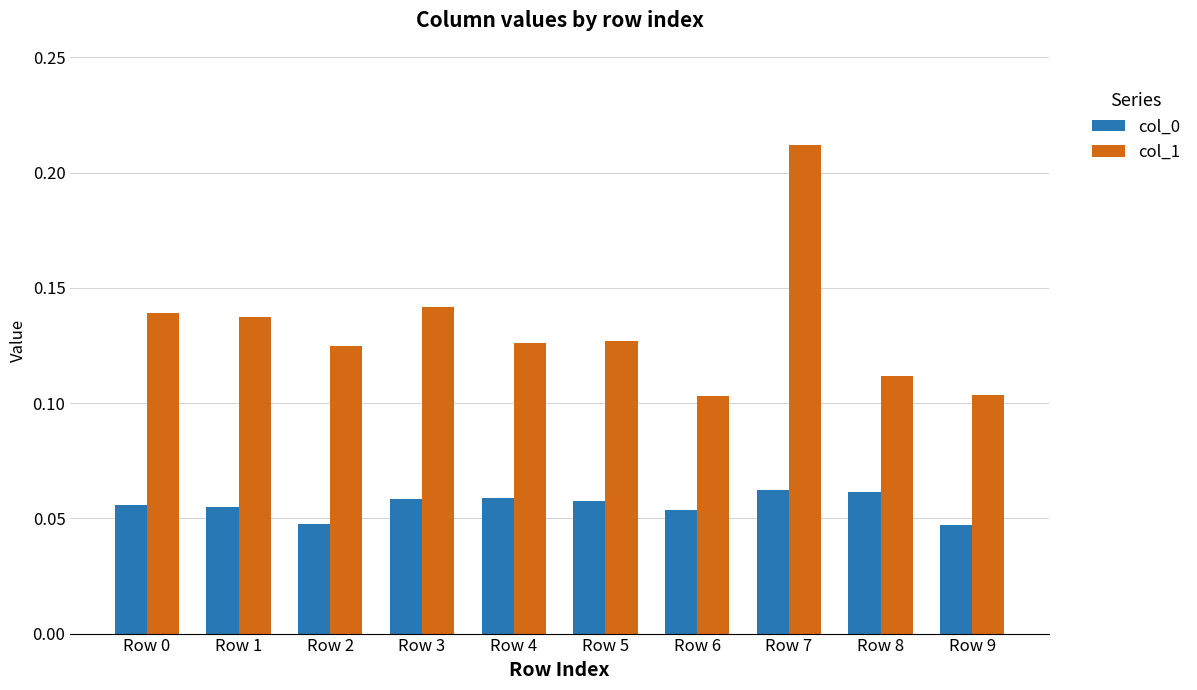

The col_1 series shows 0.2 at Row 8. True or false?

False